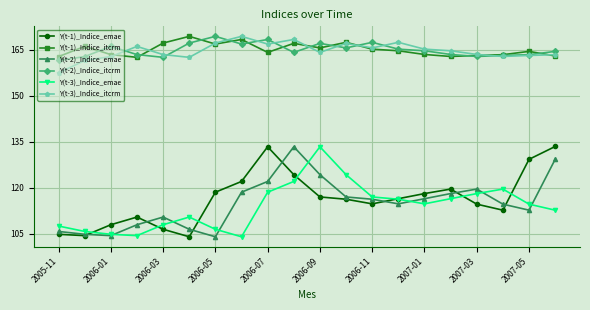

At how many categories does at least one series exceed 111?

20